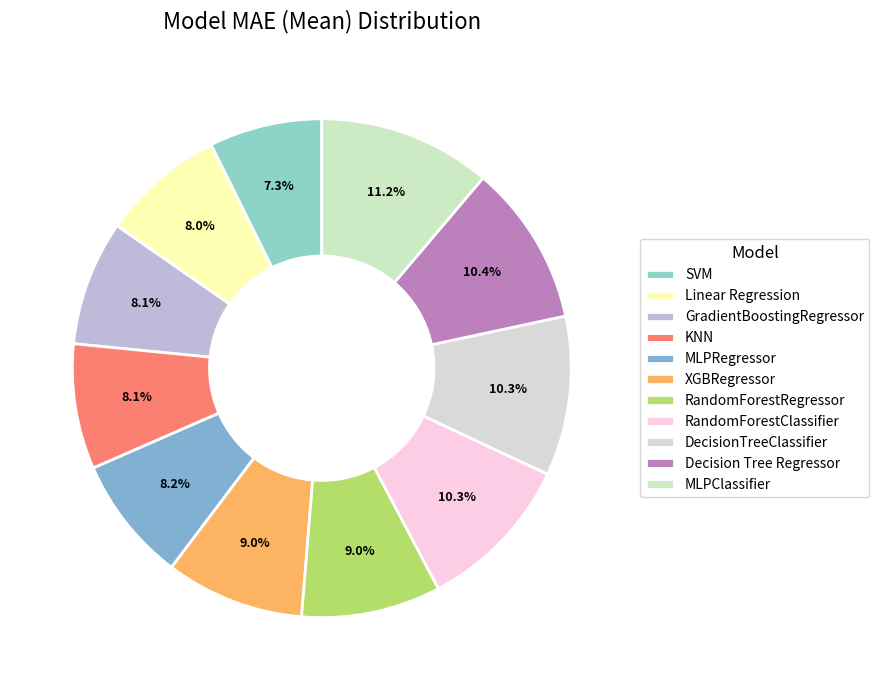

How many segments does this pie chart have?

11